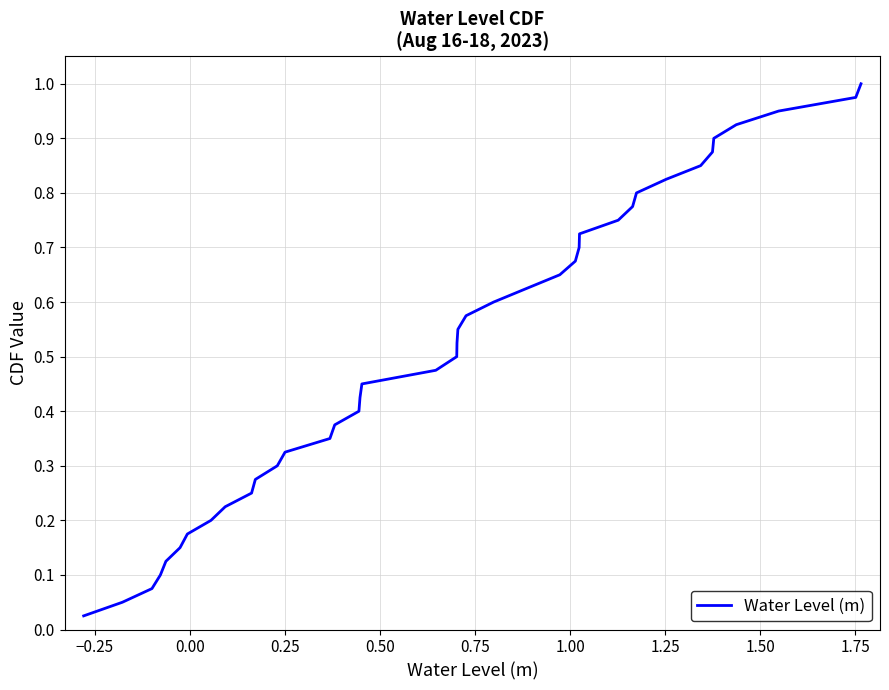

True or false: there are more than 0 points higher than both neighbors.

False